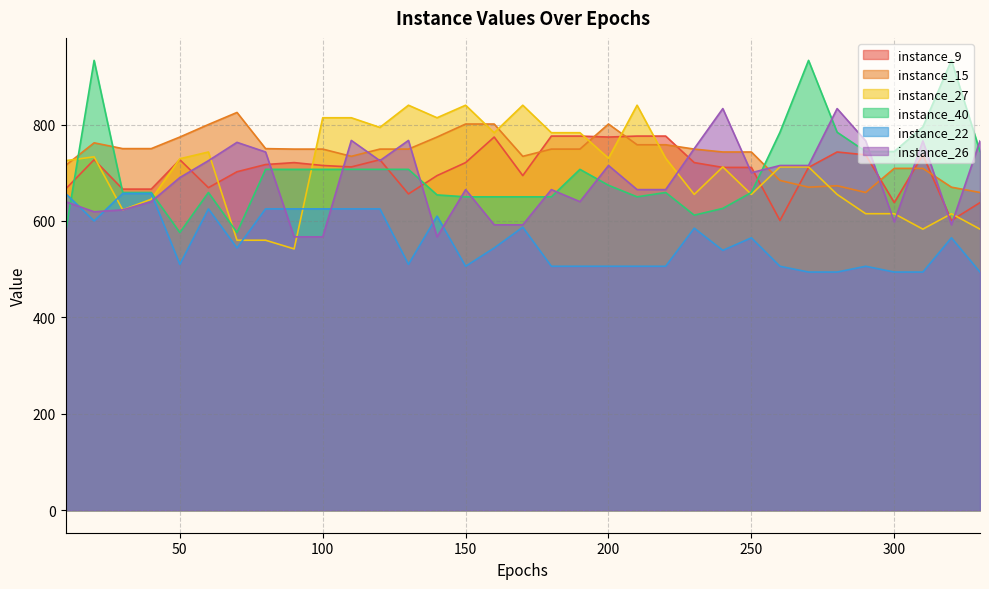

Which series has the largest range (max minus min)?

instance_40